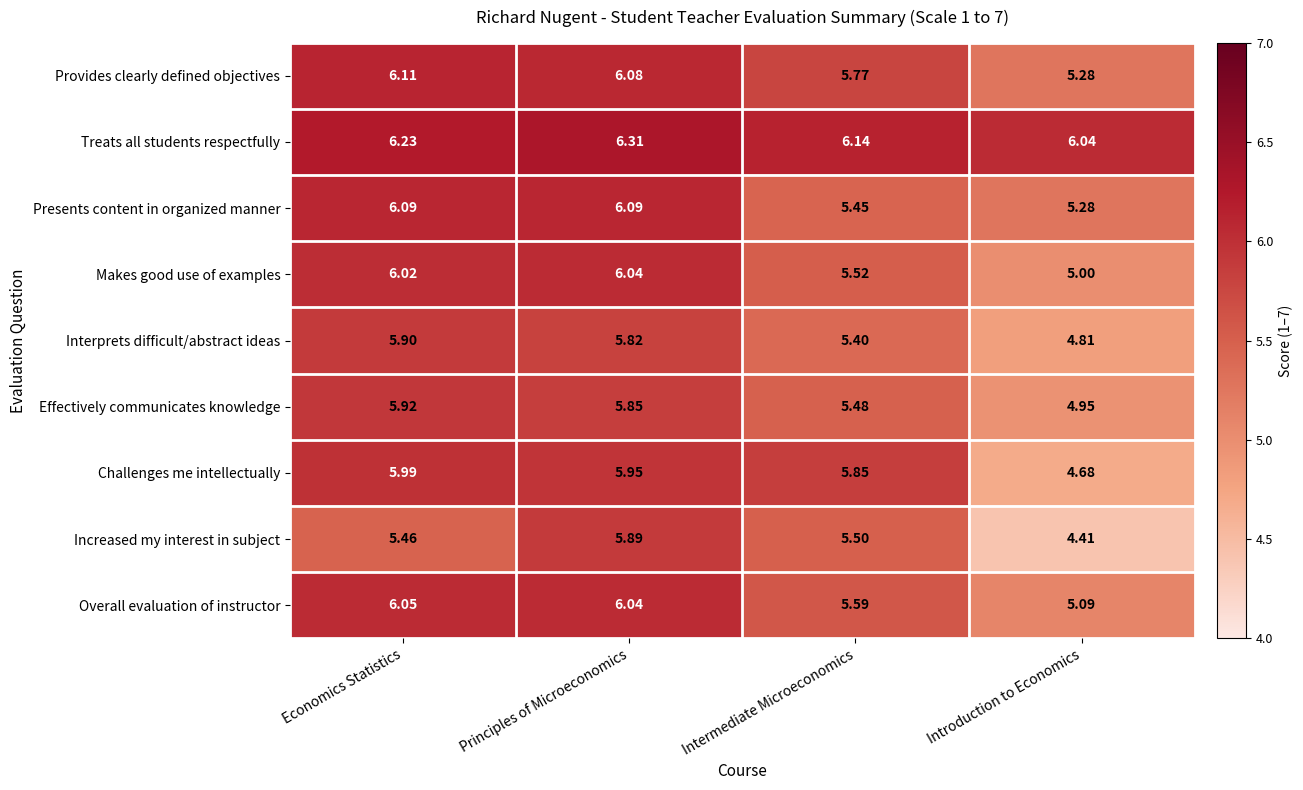

Which series changed the most between Economics Statistics and Principles of Microeconomics?

Increased my interest in subject